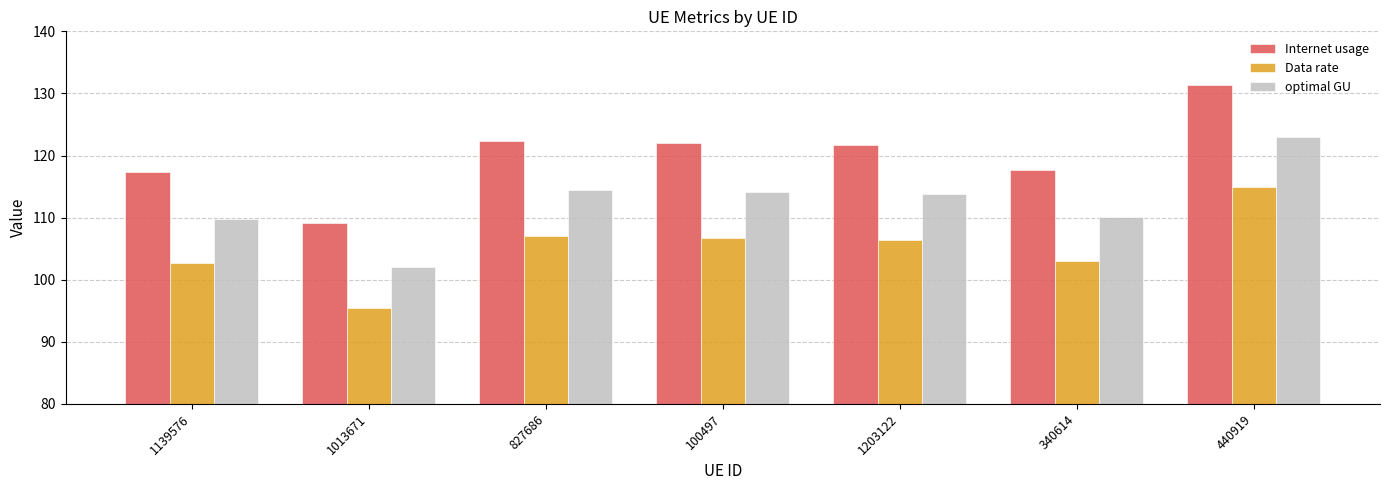

How many values in the Data rate series are below 106?

3